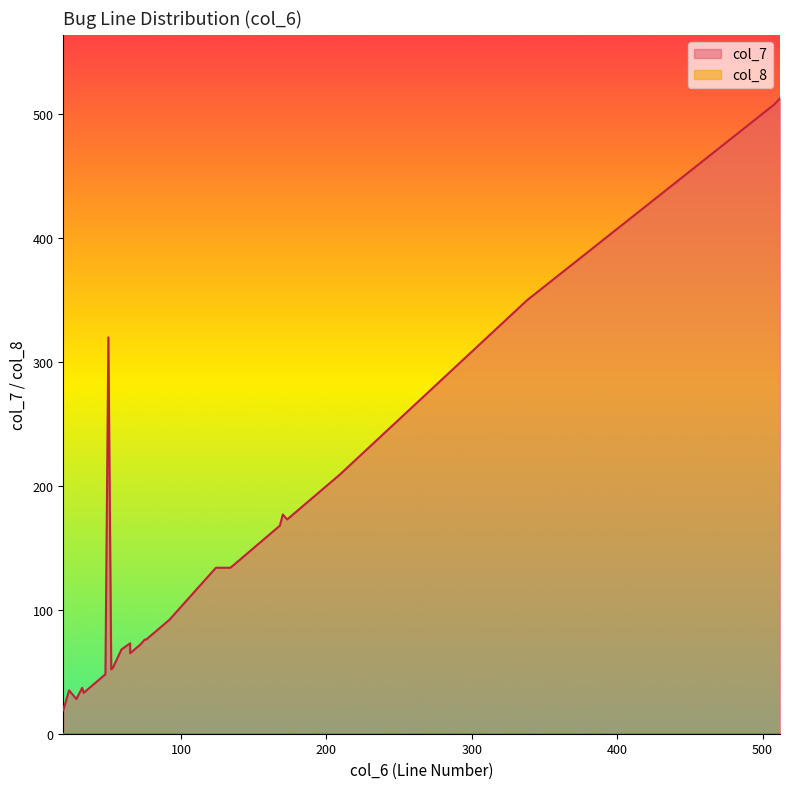

Rank the categories by col_7 value from highest to lowest.

512, 508, 338, 50, 209, 181, 170, 173, 168, 166, 138, 134, 124, 92, 76, 75, 65, 72, 59, 65, 65, 65, 53, 52, 48, 48, 48, 45, 42, 38, 37, 37, 37, 32, 23, 34, 33, 33, 28, 19